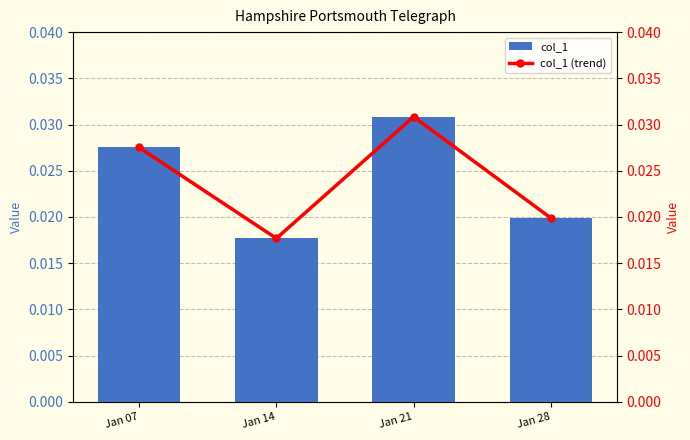

Count the col_1 values in the range 0 to 1.

4